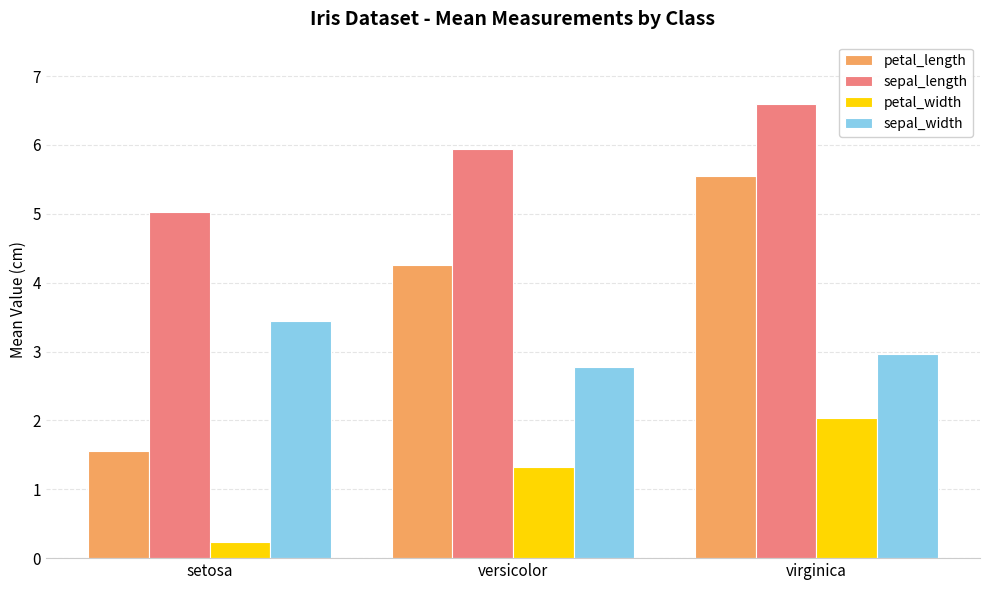

Is it true that petal_width equals 0.9 at virginica?

False